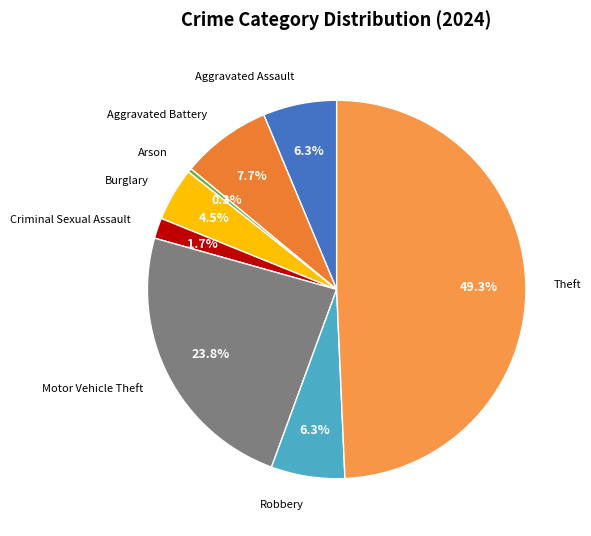

Count the number of slices in the pie.

8